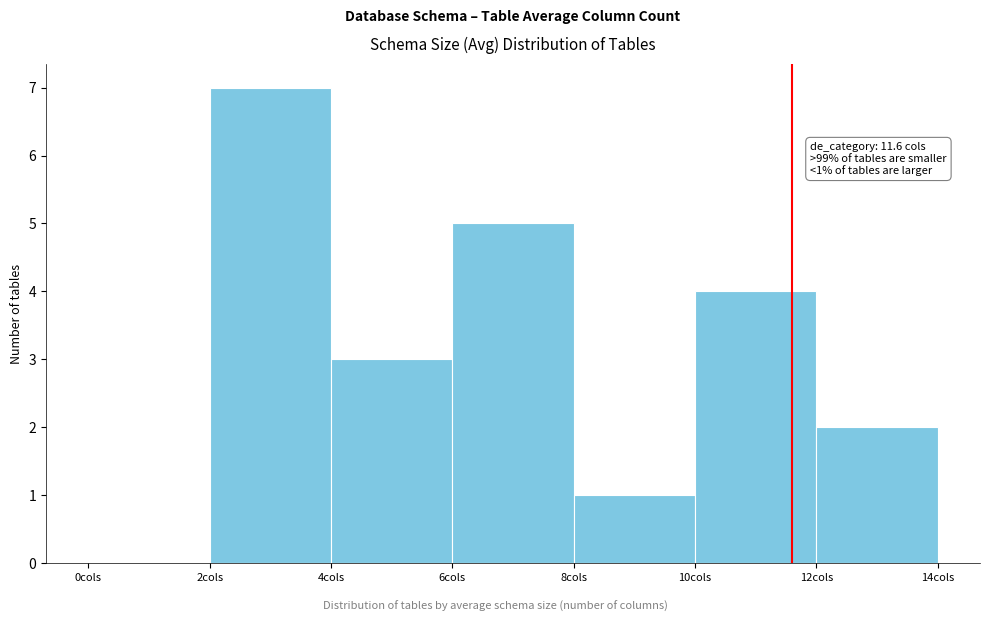

Over which range of the x-axis is the bar tallest?

2 to 4